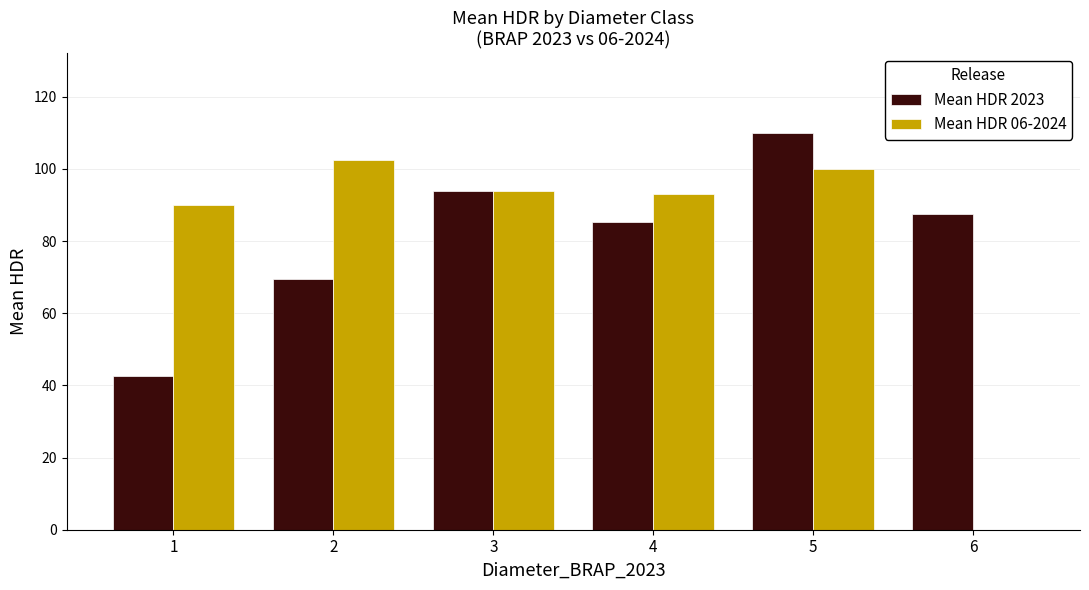

Which series has the widest spread of values?

Mean HDR 06-2024